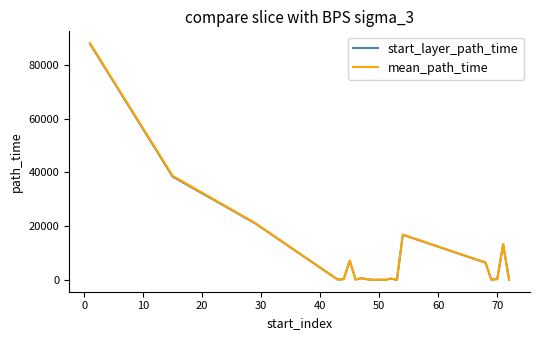

Which series has the widest spread of values?

mean_path_time